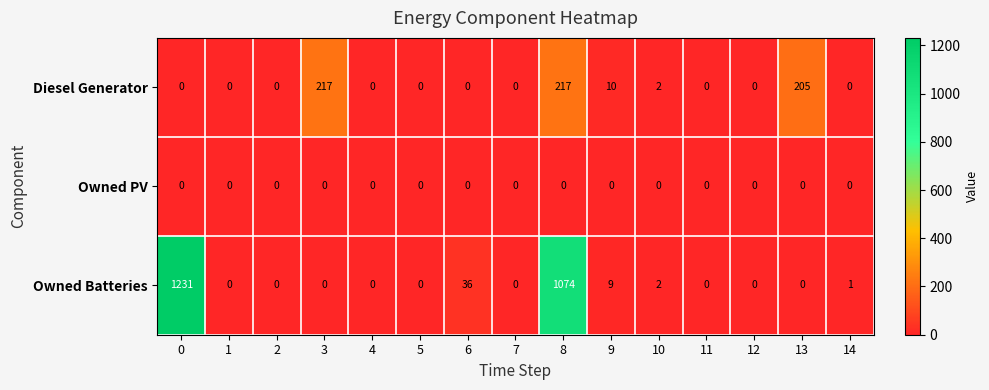

Is it true that Diesel Generator equals -92 at 4?

False